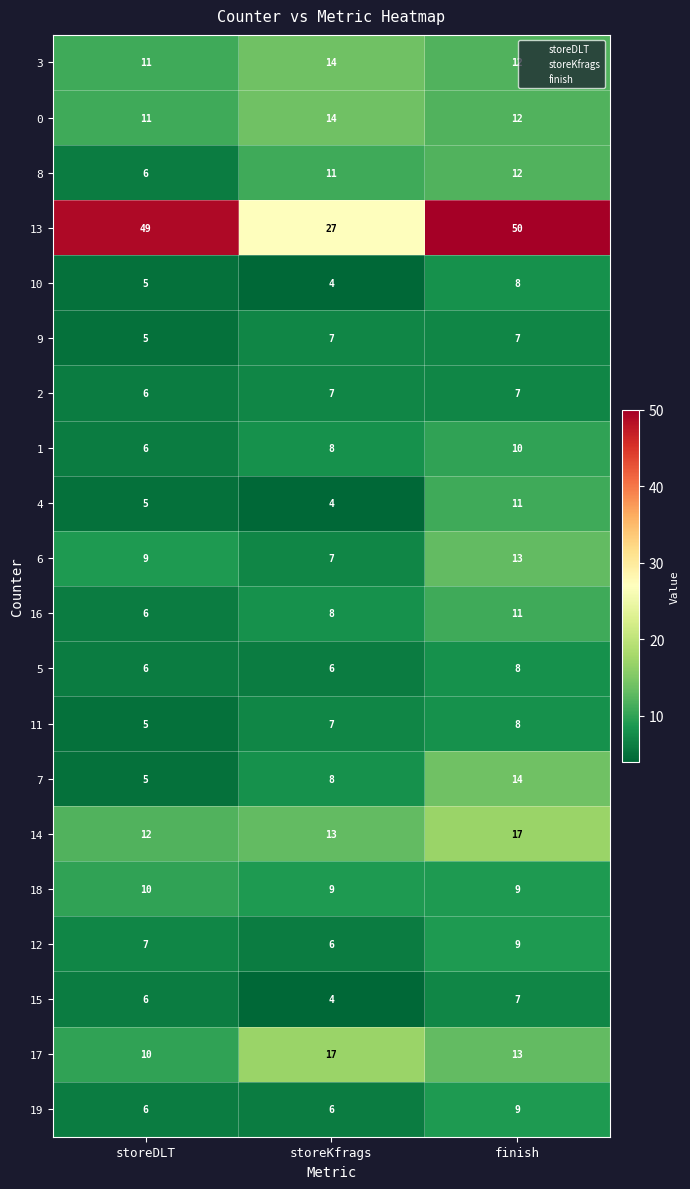

What is the spread (max minus min) of values at storeKfrags?

23